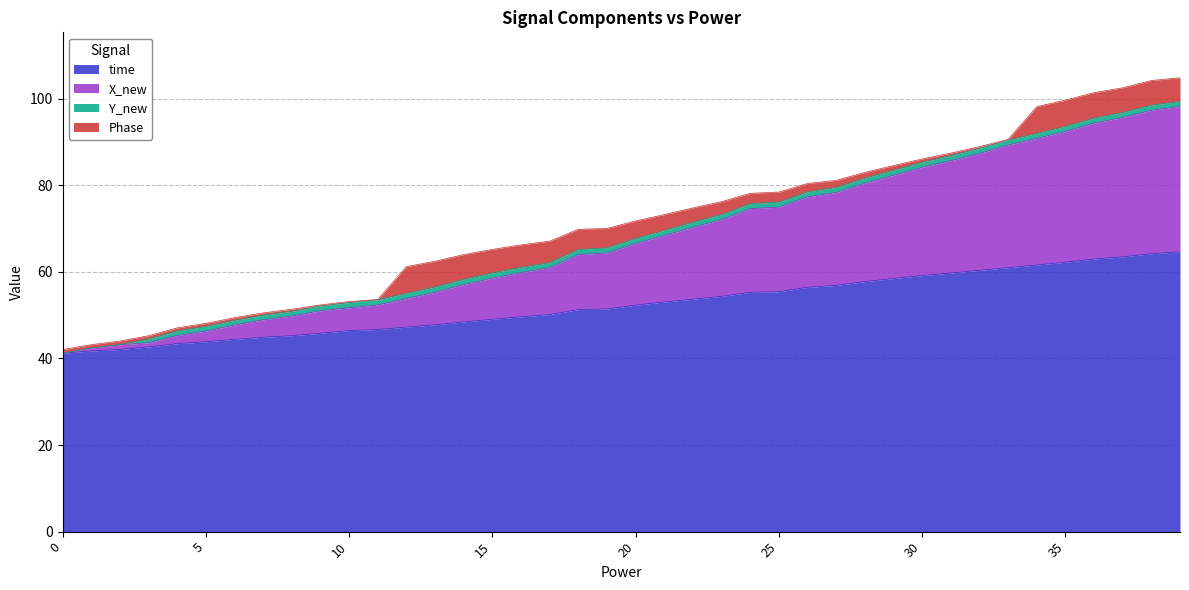

What is the highest value of the time series?

64.6